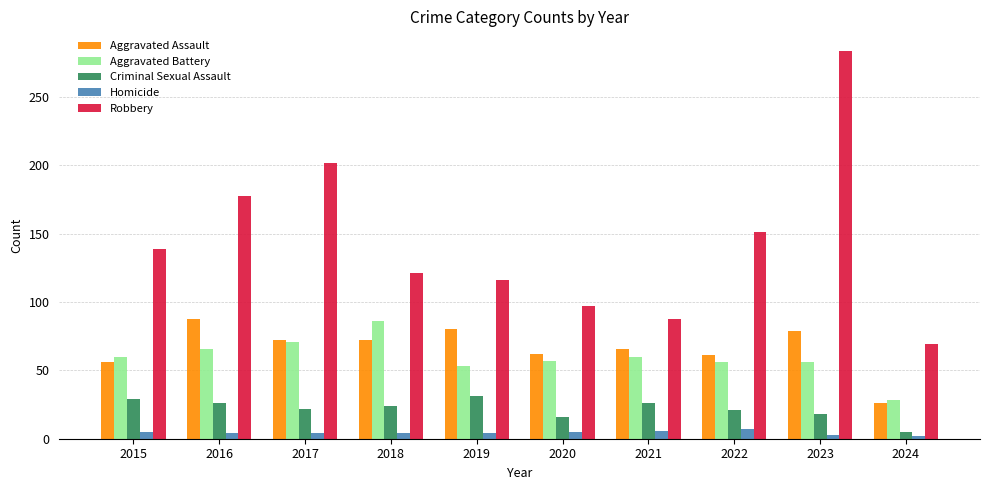

What is the difference between the highest and lowest values at 2015?

134